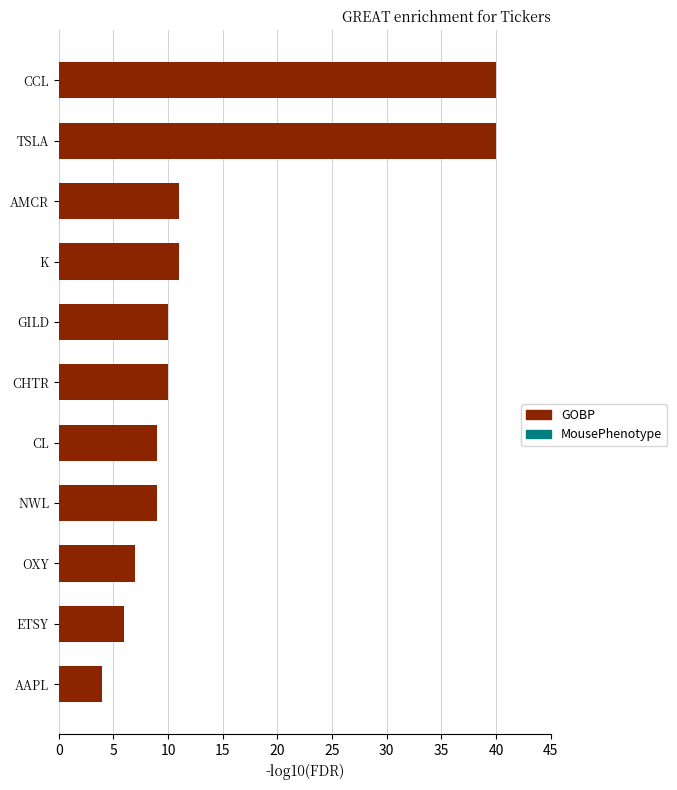

What is the difference between the maximum and minimum values?

36